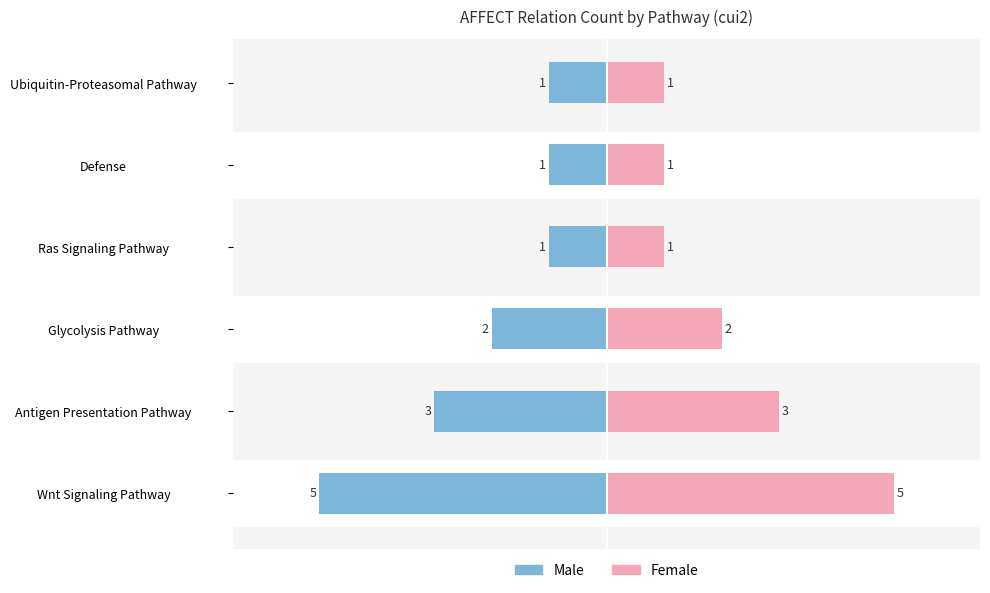

Which has a higher value, Wnt Signaling Pathway or Ubiquitin-Proteasomal Pathway?

Ubiquitin-Proteasomal Pathway